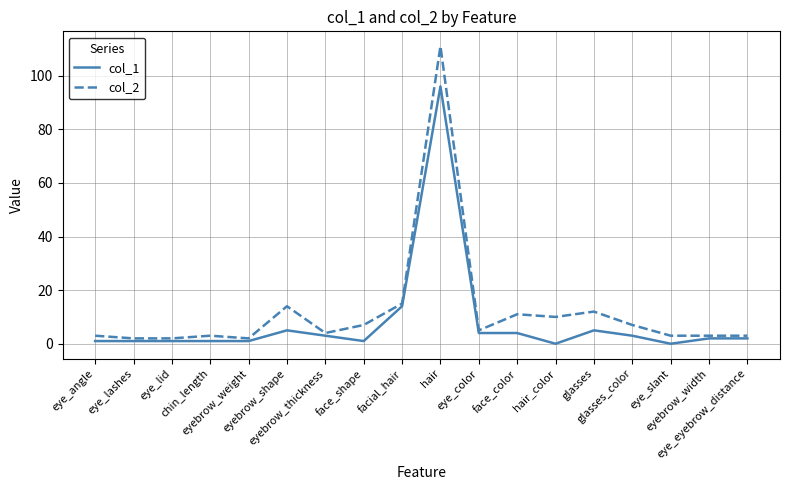

Rank the series at eye_eyebrow_distance from highest to lowest value.

col_2, col_1